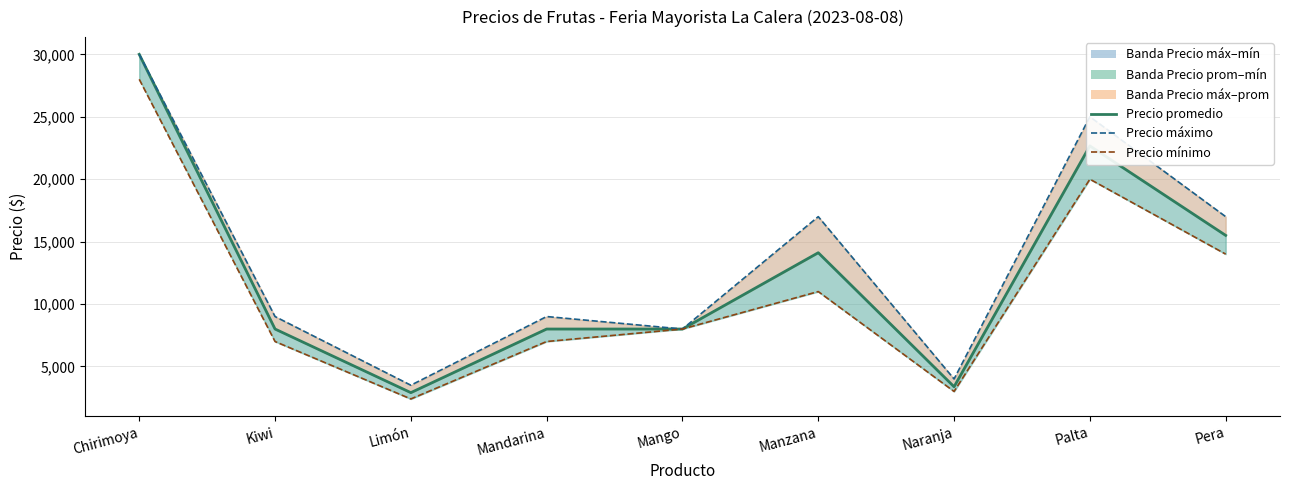

What is the difference between the highest and lowest values at Chirimoya?

2000